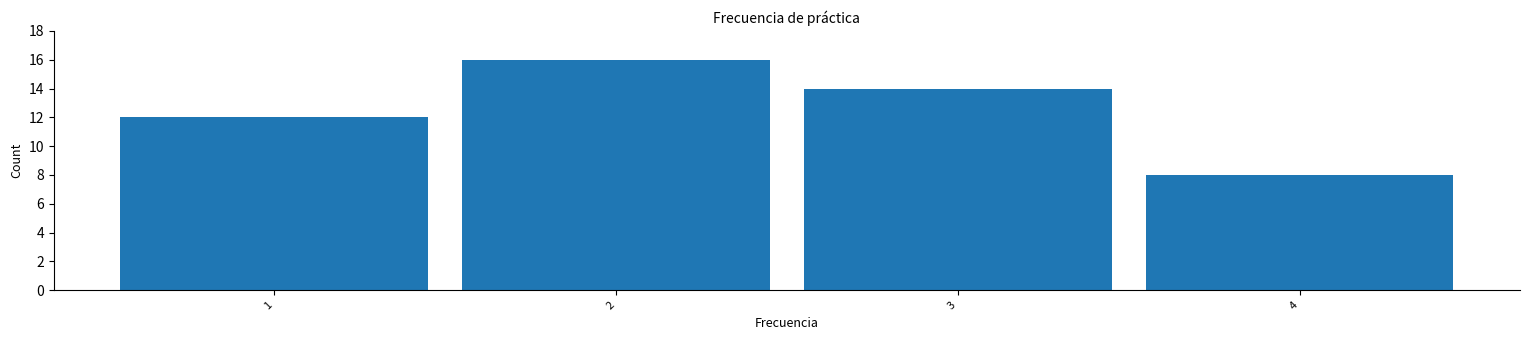

Which range on the x-axis has the tallest bar?

1.5 to 2.5